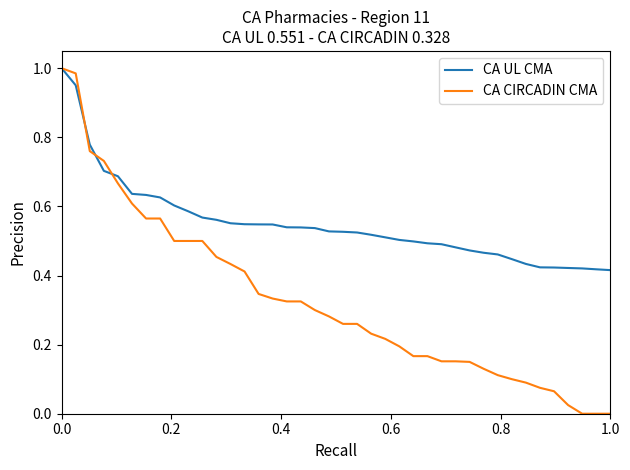

Which series ends up on top after the final intersection of CA UL CMA and CA CIRCADIN CMA?

CA UL CMA